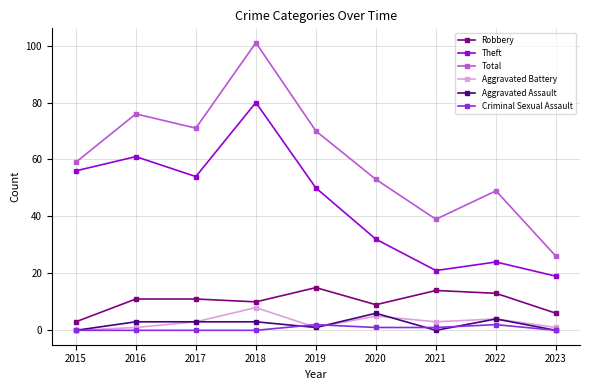

How many distinct data groups are displayed?

6